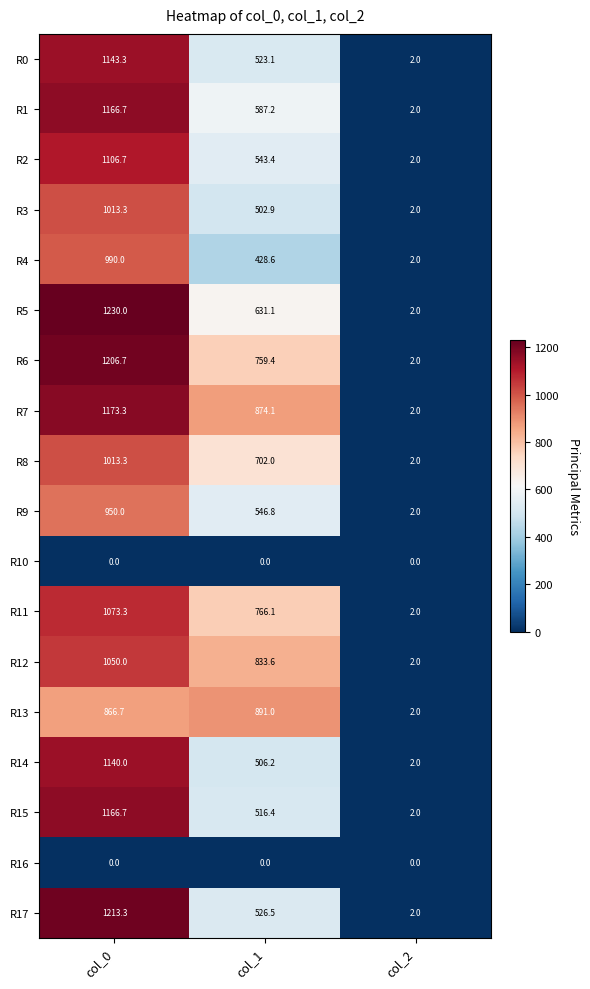

Where does the R9 series first go above 546?

col_0